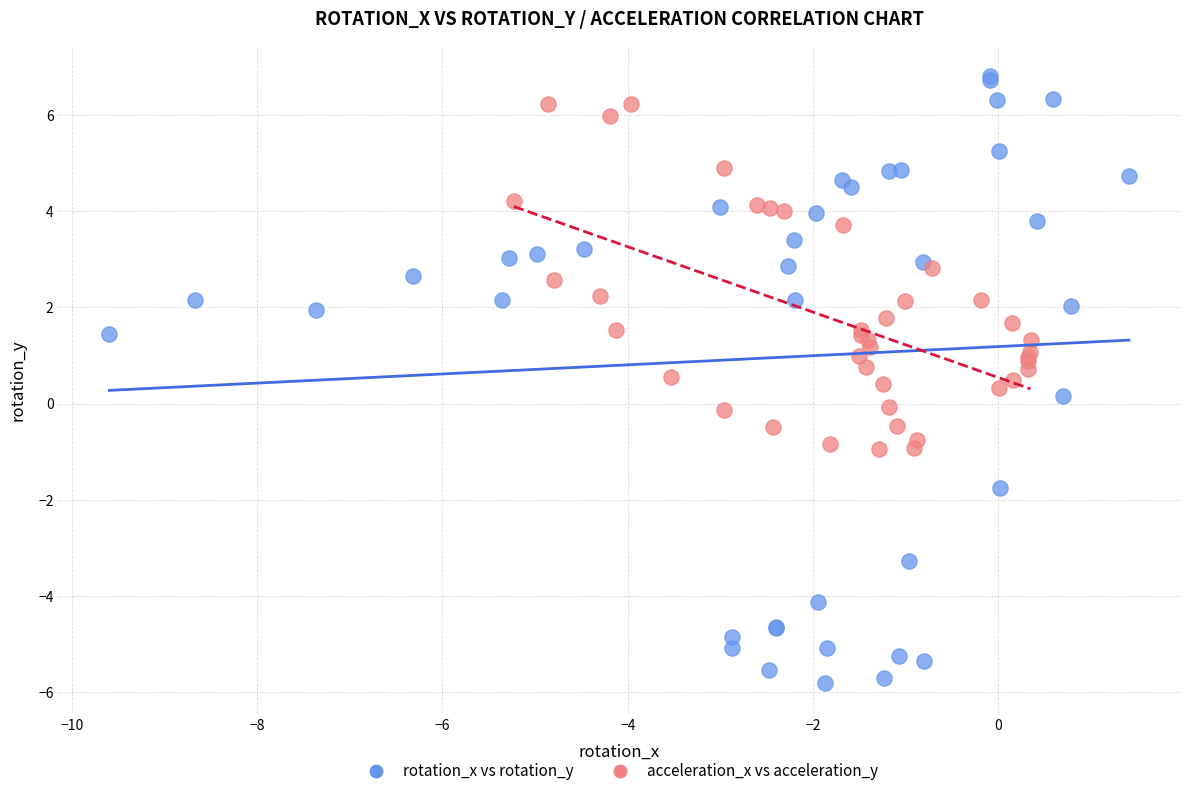

Which series reaches the minimum Y coordinate?

rotation_x vs rotation_y